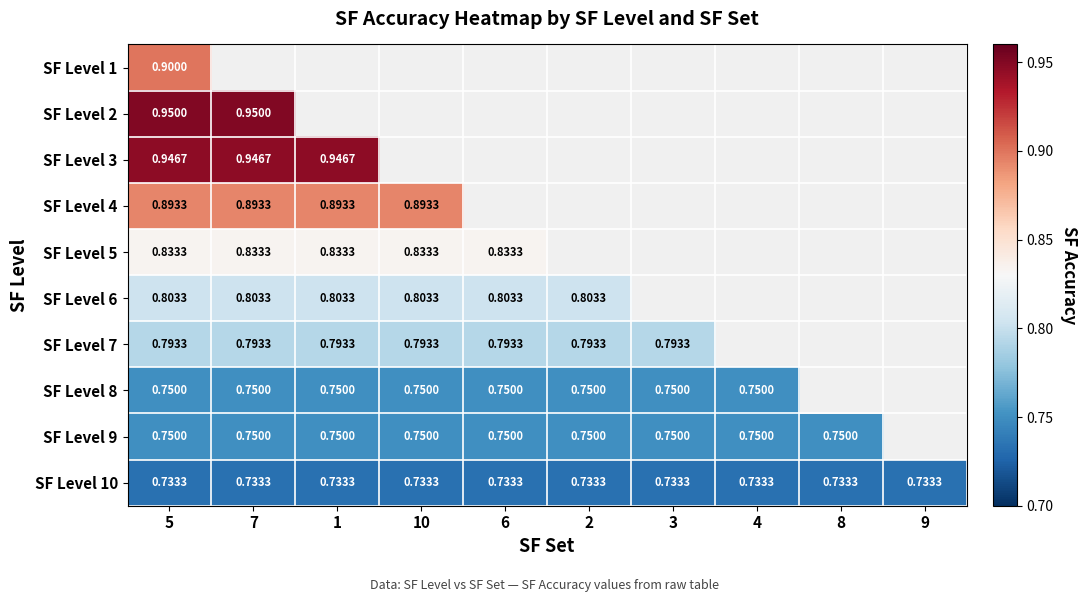

How many values in the SF Level 6 series exceed 0?

6